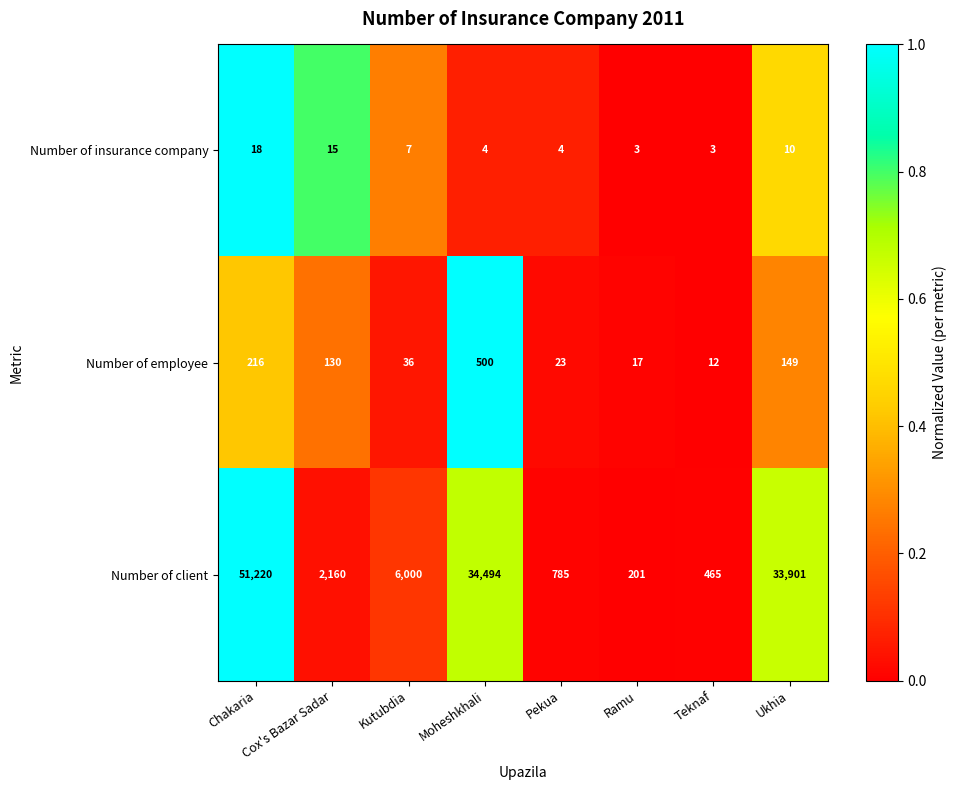

True or false: Number of employee has a value of 17 at Ramu.

True